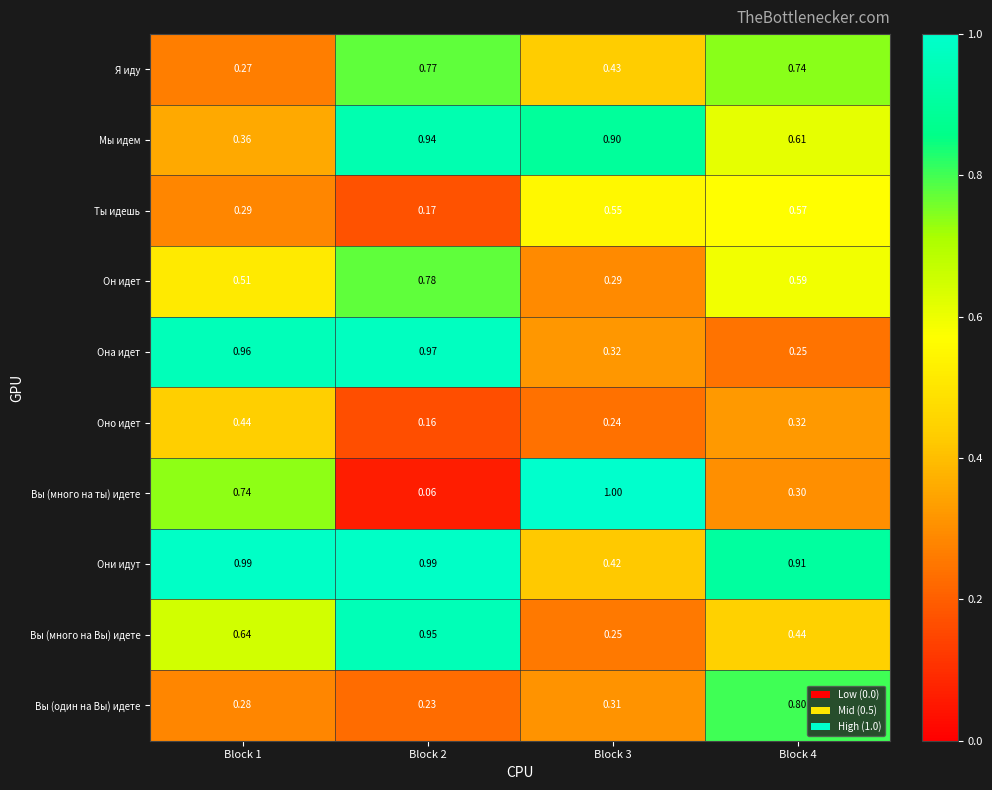

Between Block 1 and Block 2, which series saw the biggest shift?

Вы (много на ты) идете